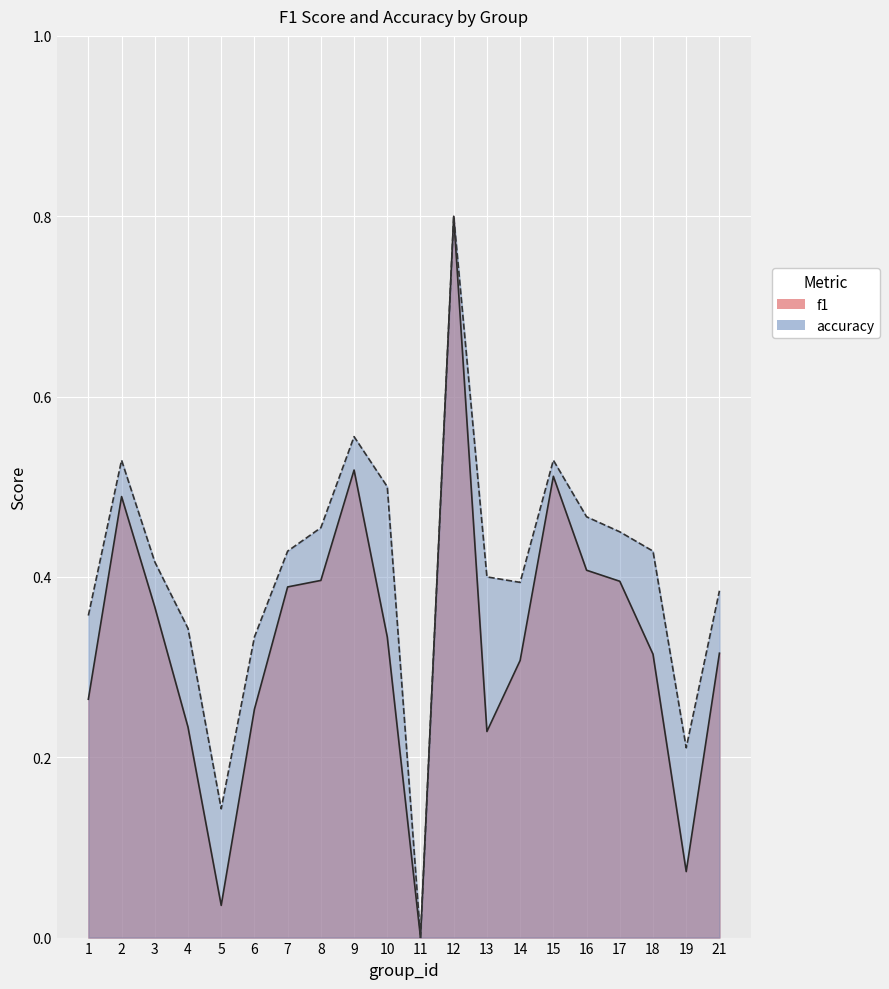

How many values in the accuracy series exceed 0?

19